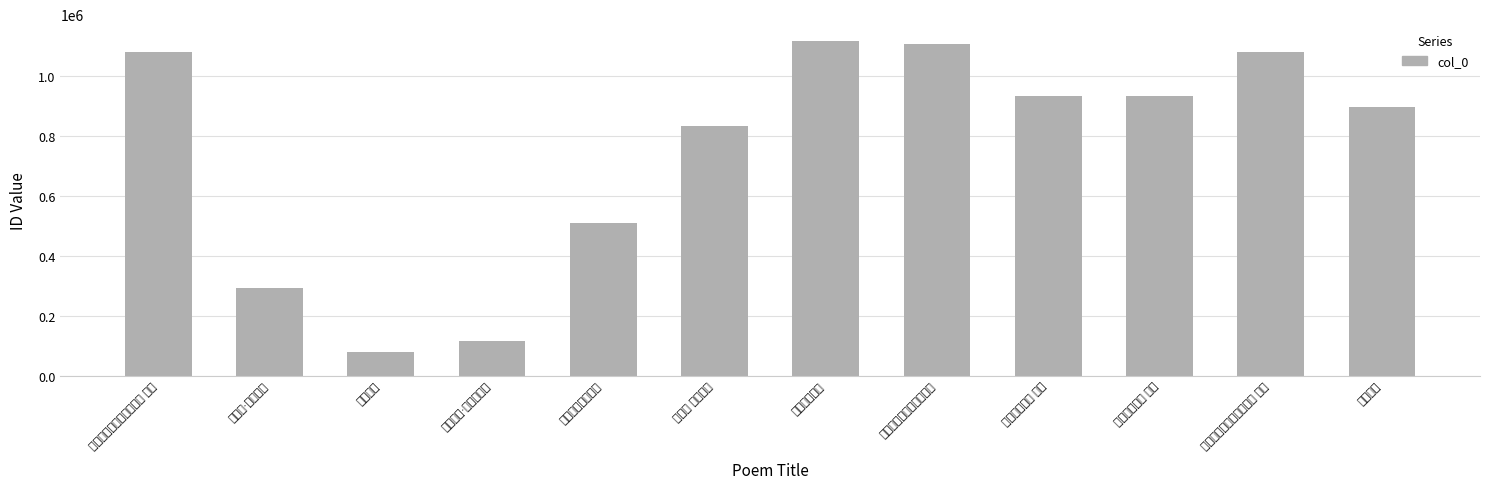

Are the bars horizontal?

No